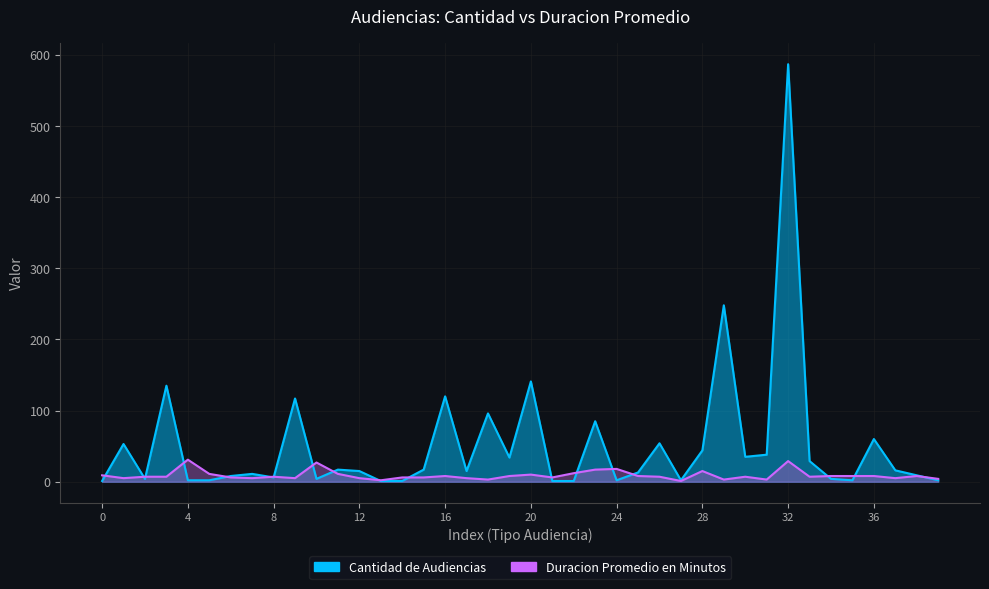

After their last crossing, which series has the higher values: Duracion Promedio en Minutos or Cantidad de Audiencias?

Duracion Promedio en Minutos